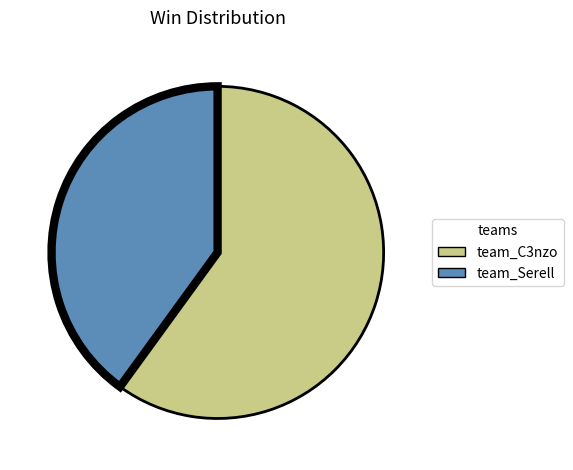

How many slices are in this pie chart?

2